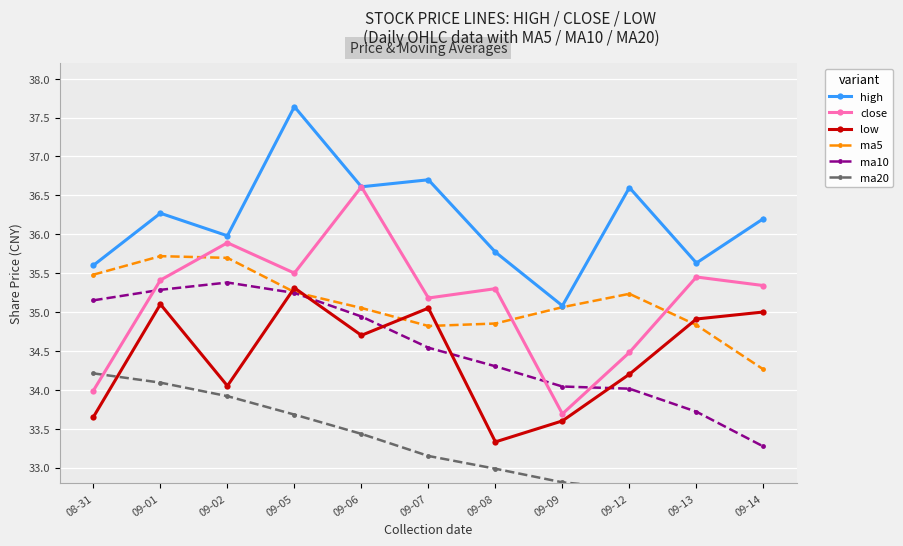

What value does the low series have at 09-14?

35.0